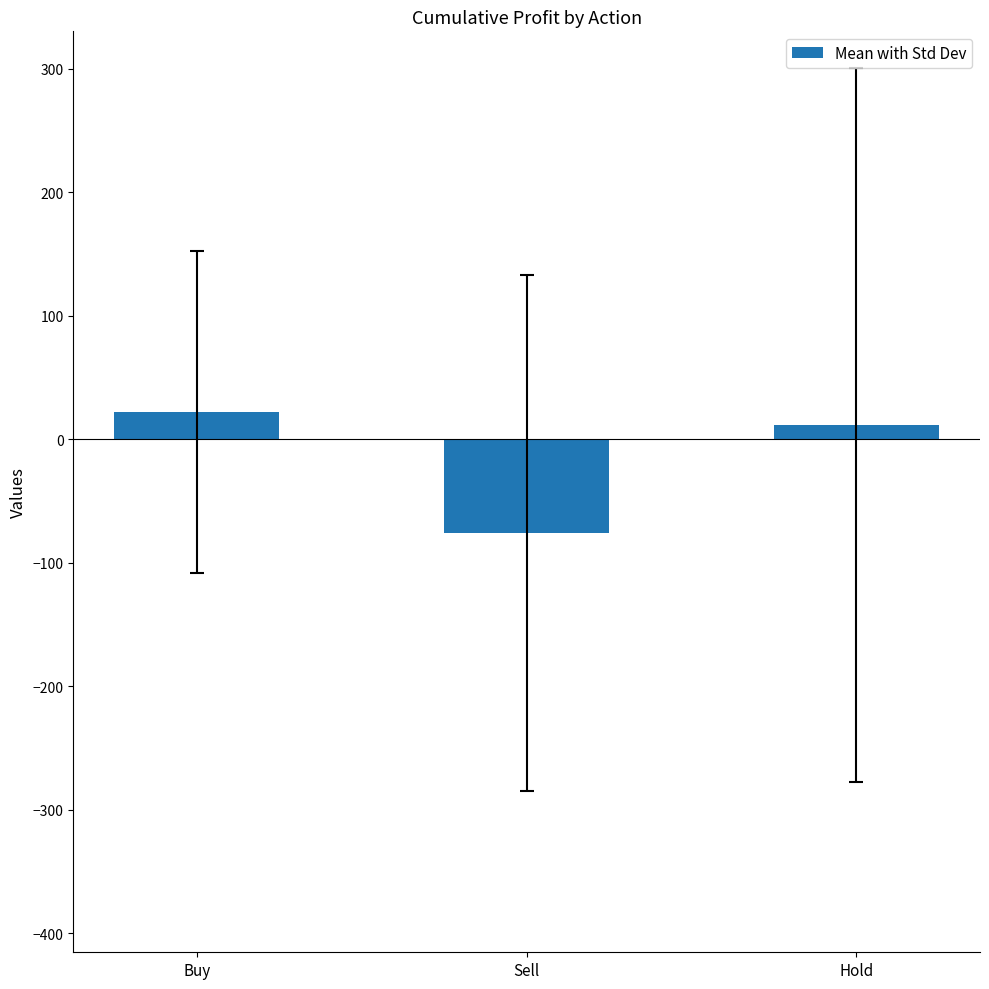

Count the number of data series in this chart.

1